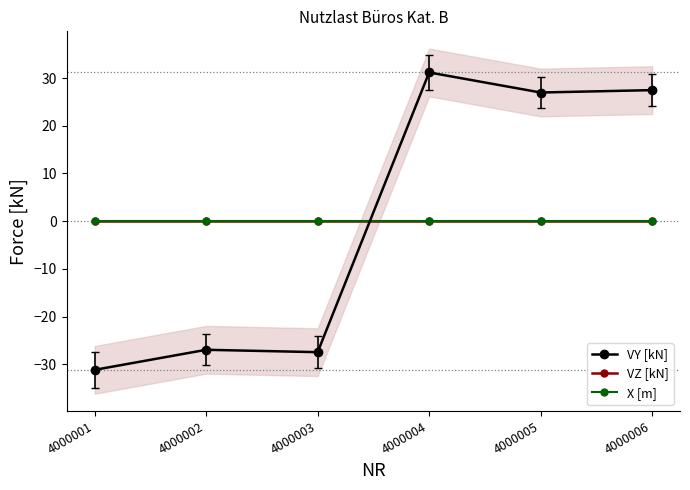

How many distinct data groups are displayed?

3